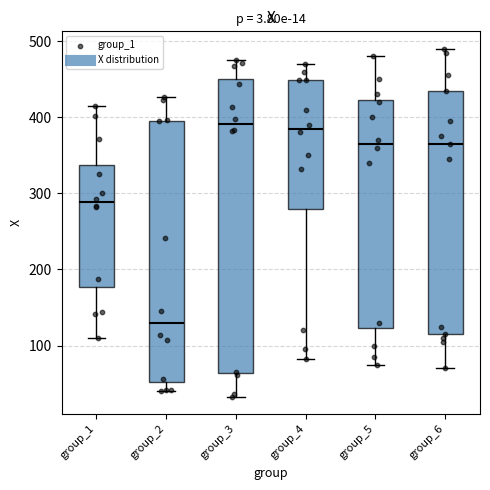

Comparing the boxes themselves (not the whiskers), which one is the tallest?

group_3